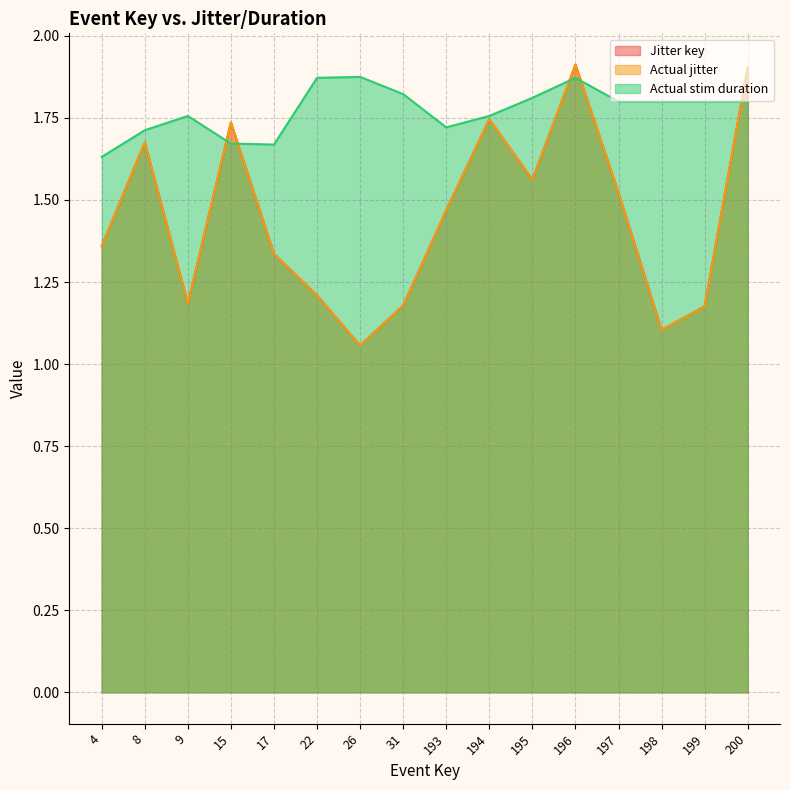

What is the difference between the maximum and minimum values in the Actual stim duration series?

0.2